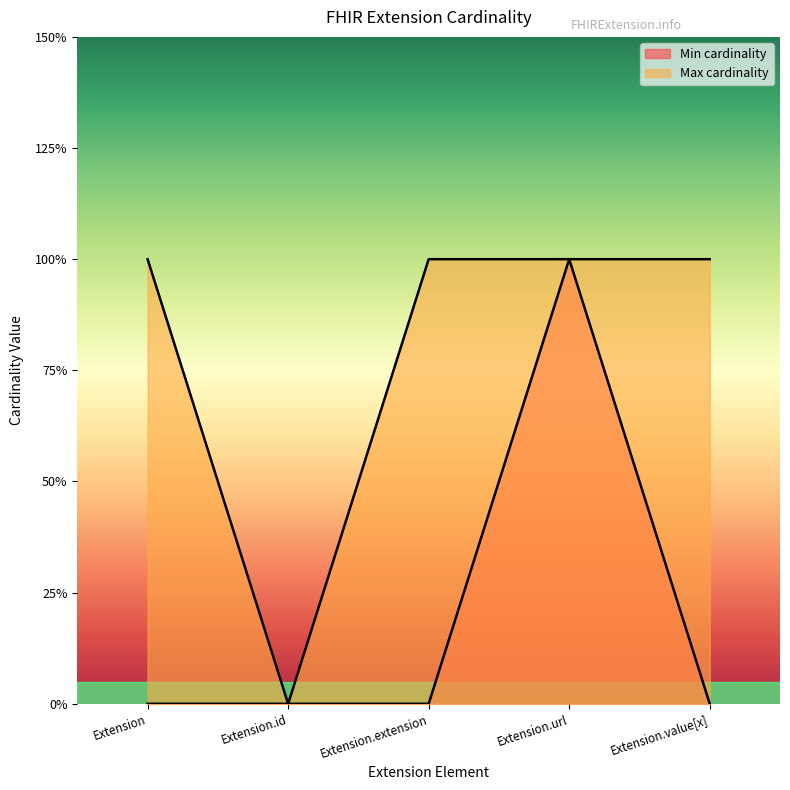

What are all the series names shown in the legend?

Min cardinality, Max cardinality